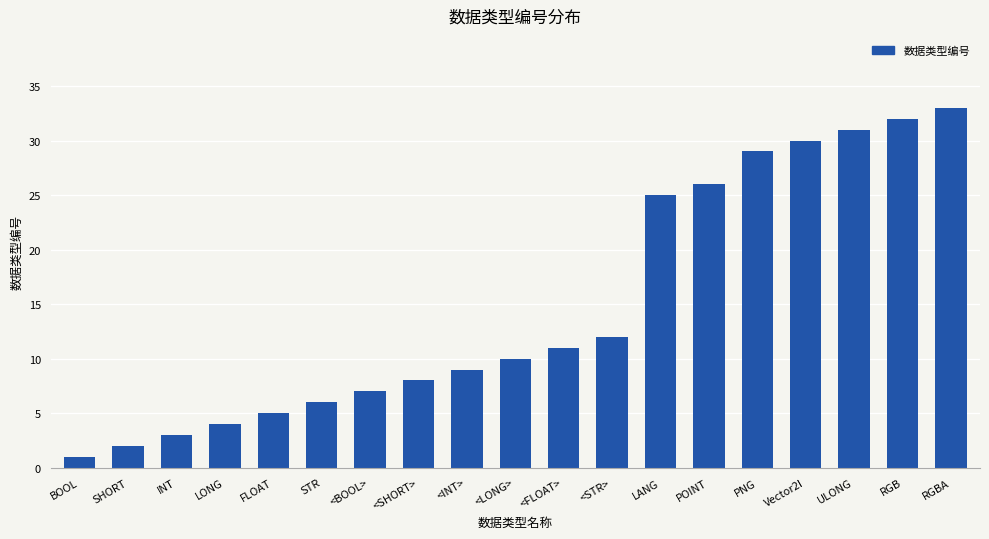

Approximately how many times larger is the value at STR compared to LONG?

1.5